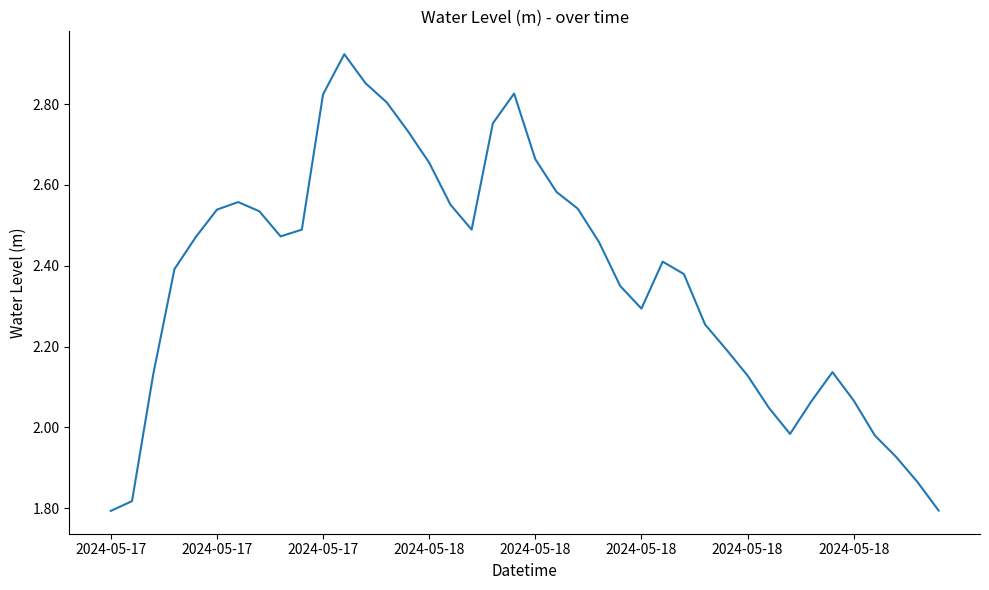

What is the difference between the maximum and minimum values?

1.1